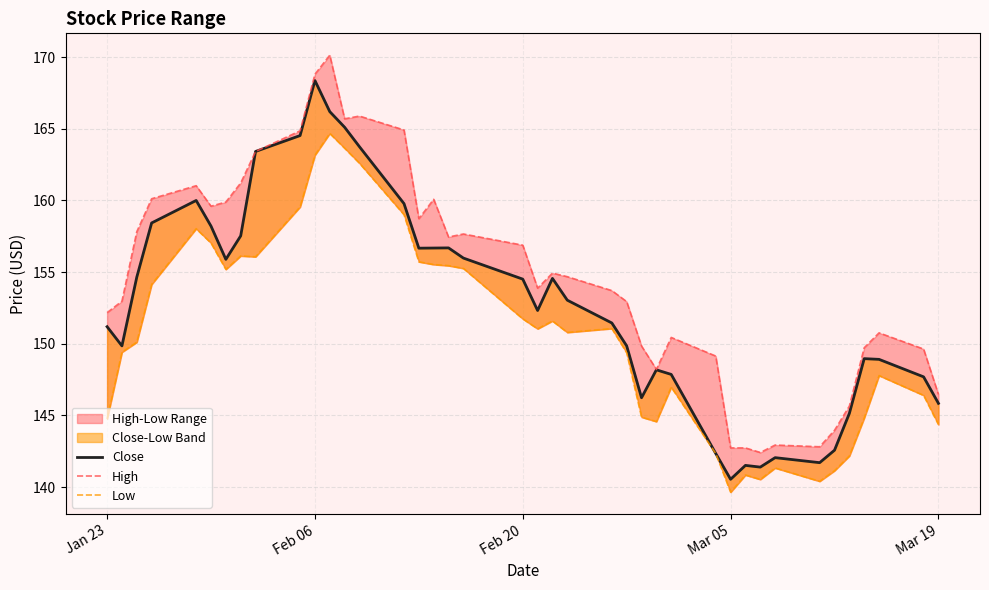

What is the lowest value of the High series?

142.4